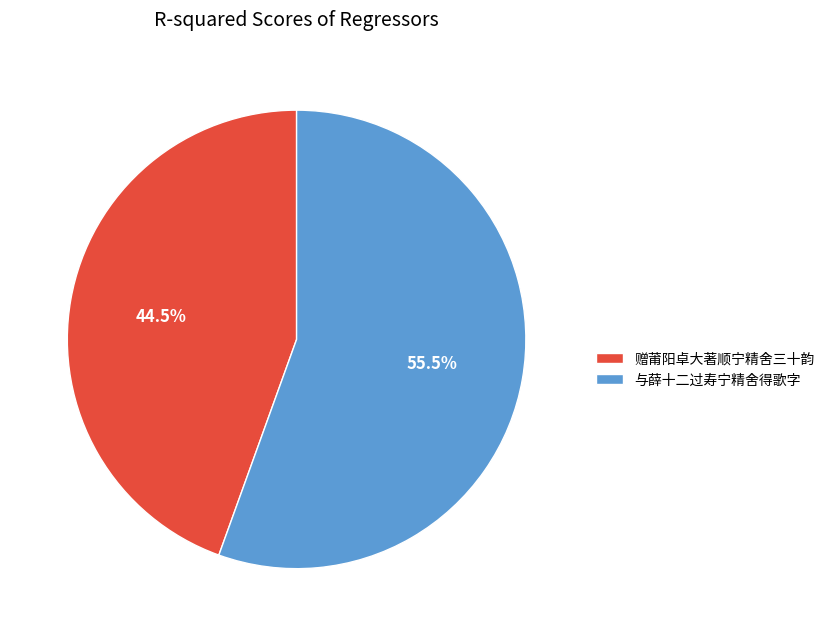

Does any single category account for the majority?

Yes